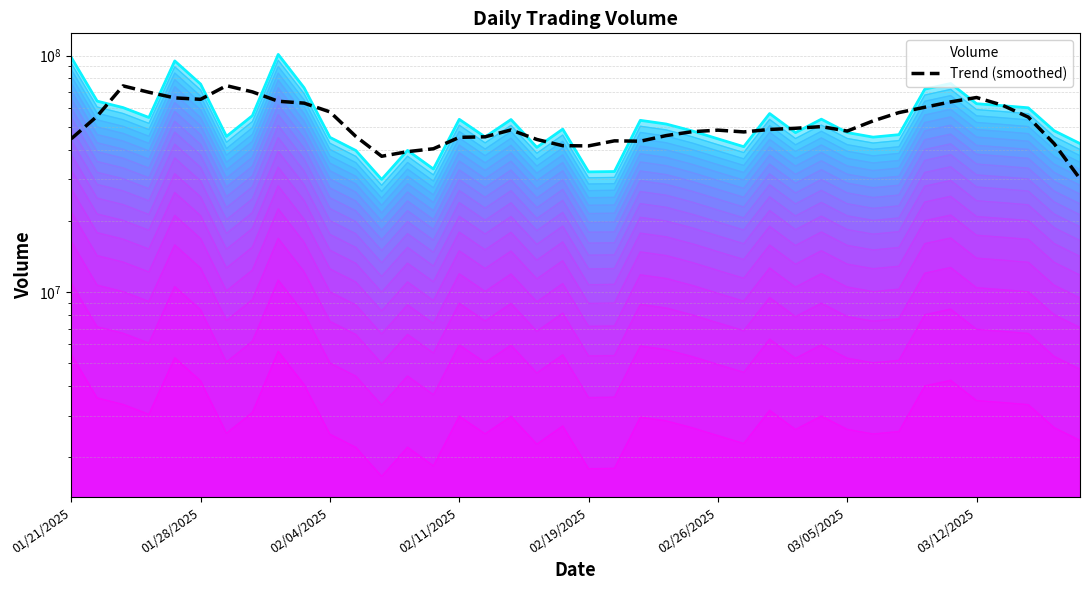

How many points are lower than both their immediate neighbors (excluding endpoints)?

6